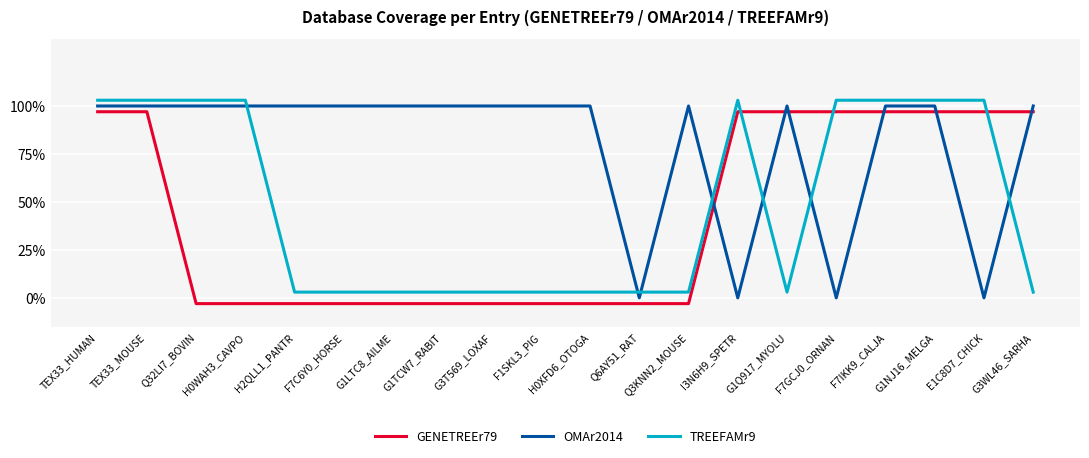

What is the difference between the highest and lowest values at TEX33_MOUSE?

0.1